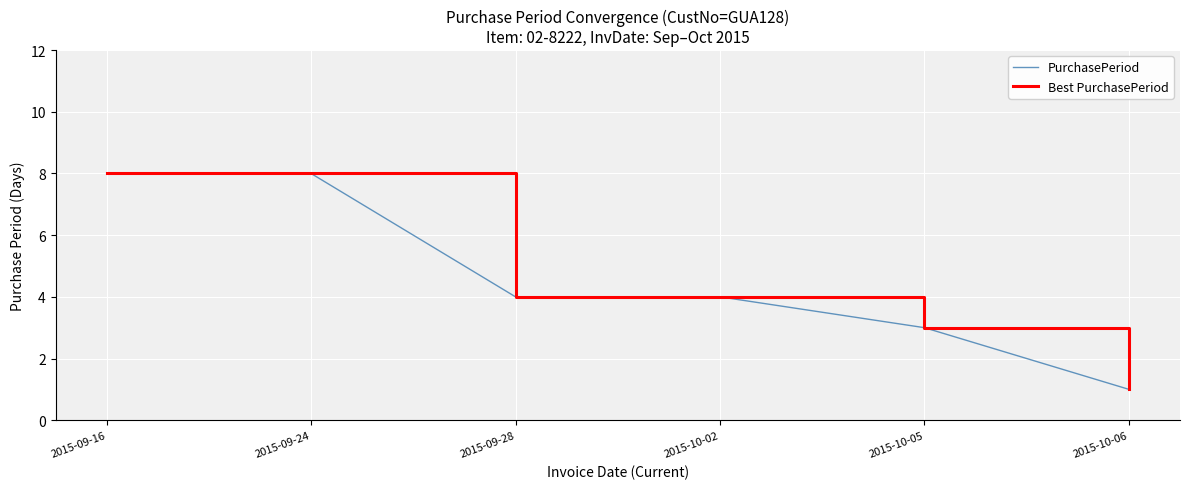

What is the value of the PurchasePeriod point at the 4th from the left?

4